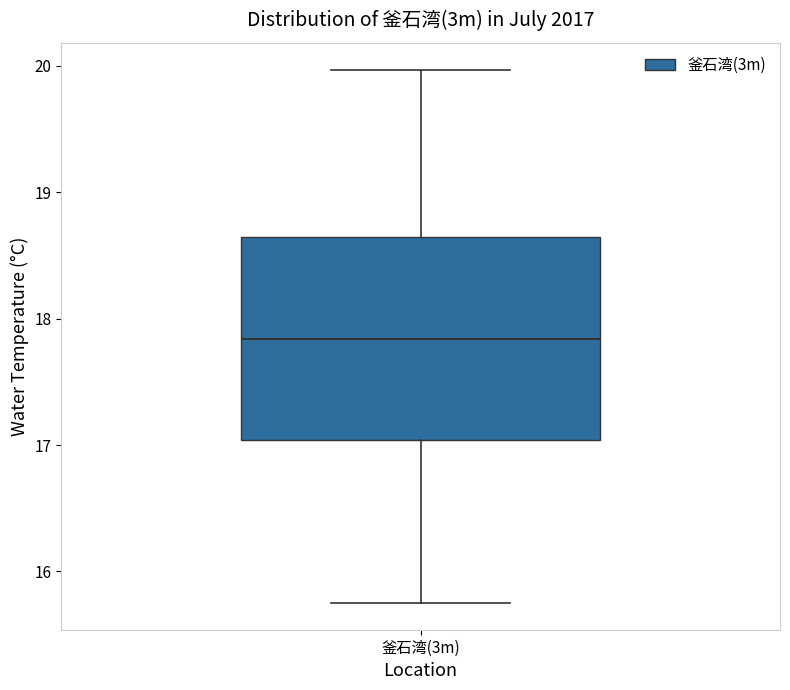

Where is the lower edge of the box for 釜石湾(3m) on the y-axis? The values are not printed on the chart, so give them approximately, as read against the axis.

17.0